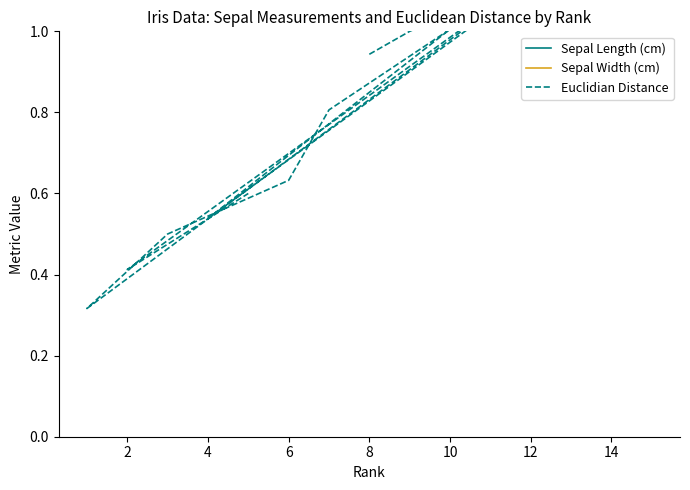

What is the value of the Sepal Length (cm) point at the 11th from the left?

7.0